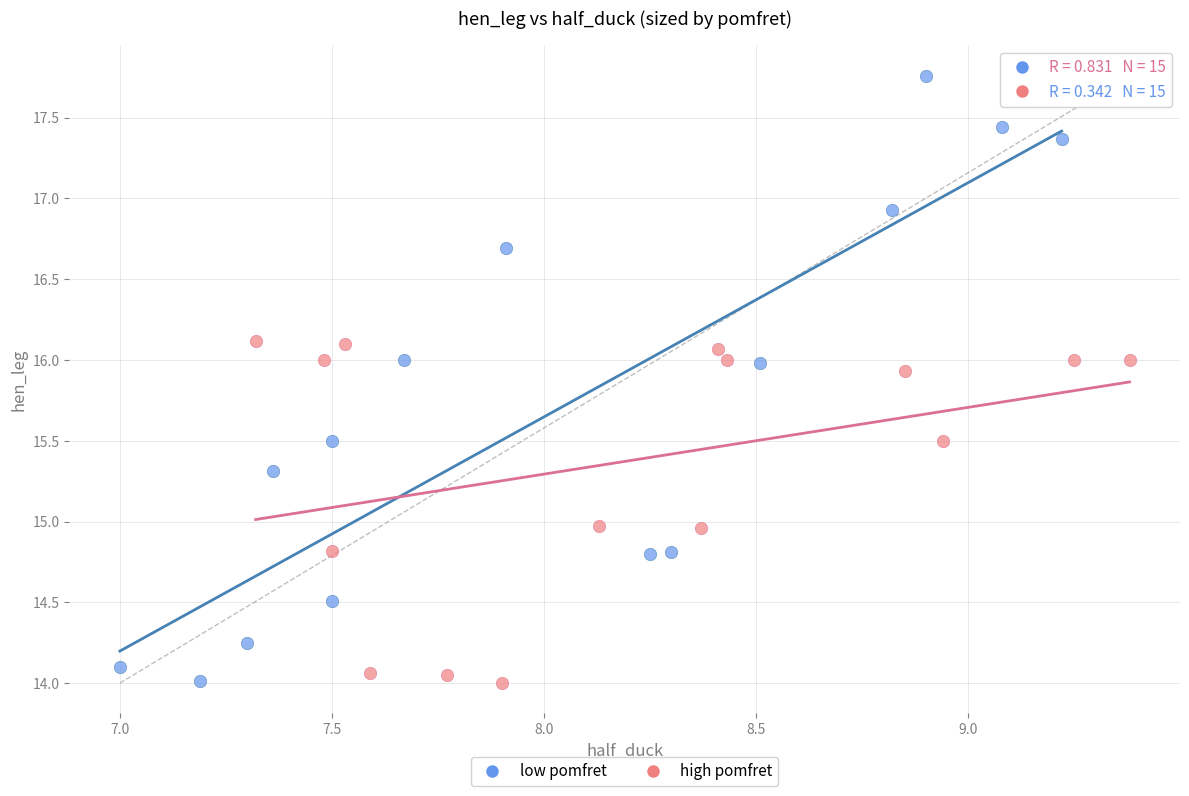

Which series reaches the maximum Y coordinate?

low pomfret